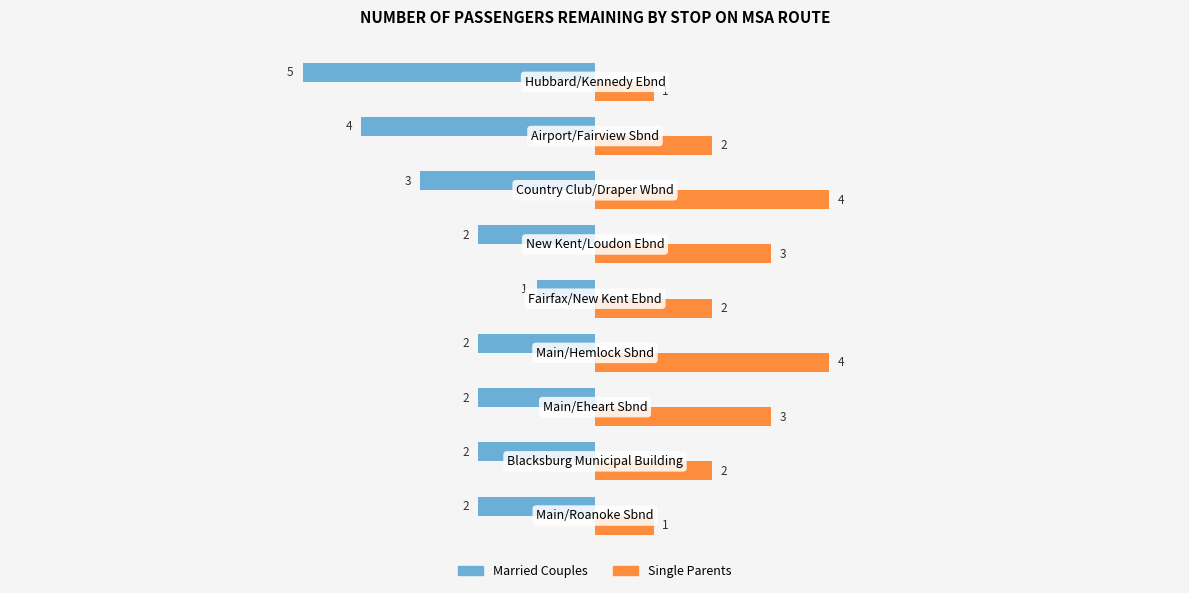

Which series has the largest total across all categories?

Single Parents